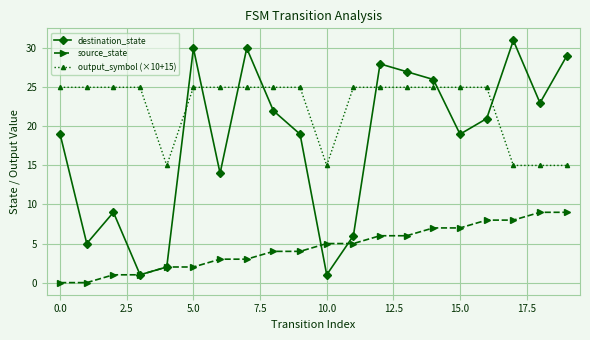

True or false: output_symbol (×10+15) and source_state intersect in this chart.

False